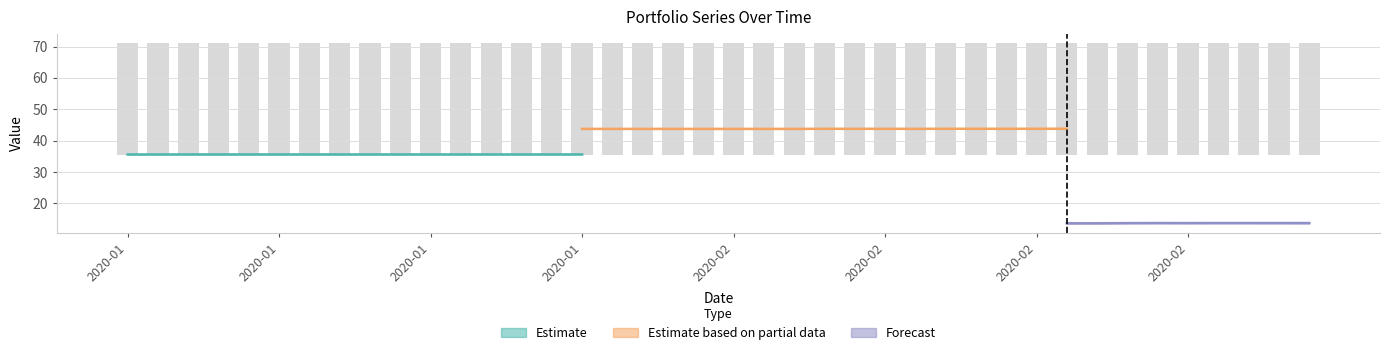

What is the total value across all series at 2020-02-10?

93.2